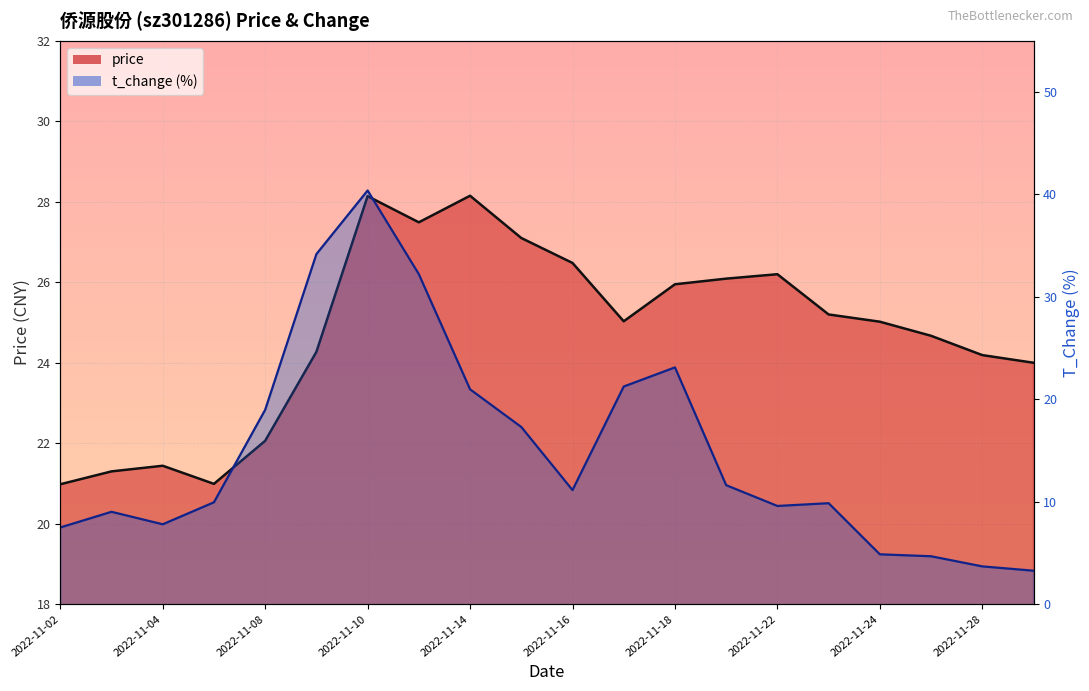

The price series shows 25.0 at 2022-11-17. True or false?

True